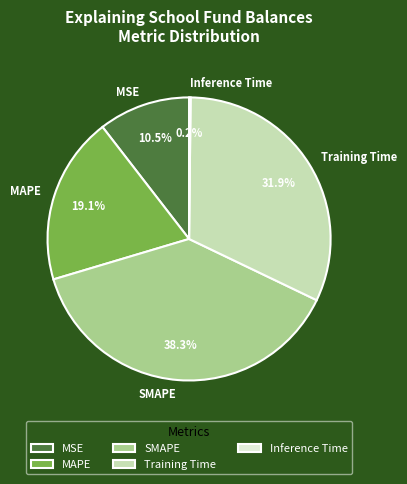

Which has a higher value, MAPE or Training Time?

Training Time